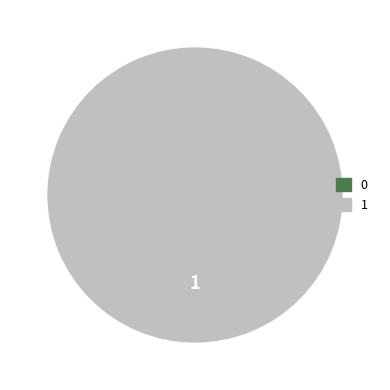

Rank the categories by value from highest to lowest.

1, 0